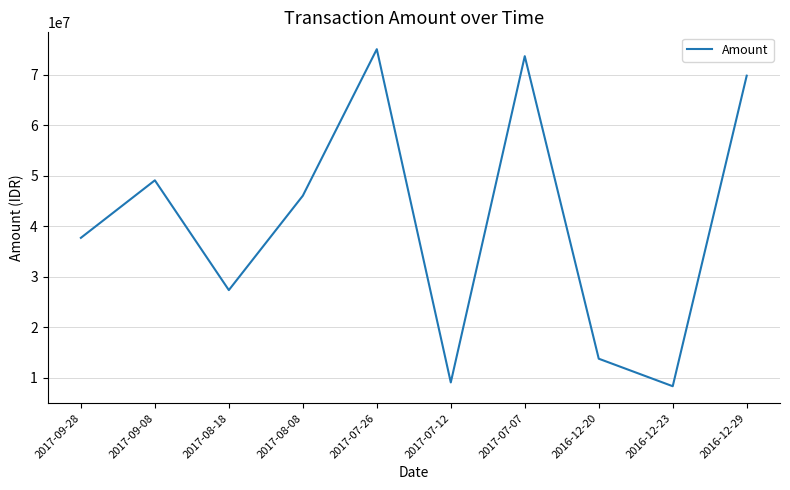

What is the difference between the maximum and minimum values?

66744000